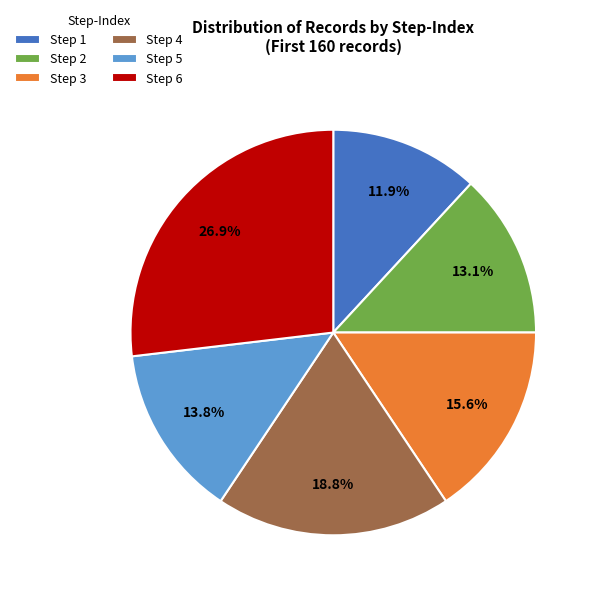

Is the sum of Step 2 and Step 4 greater than half?

No